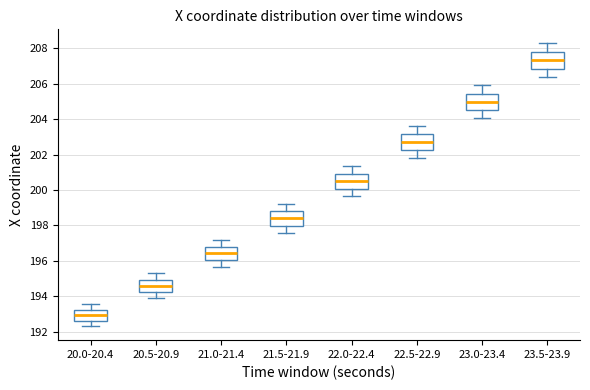

Where does the upper whisker of the box for 23.0-23.4 end on the y-axis? The values are not printed on the chart, so give them approximately, as read against the axis.

206.0